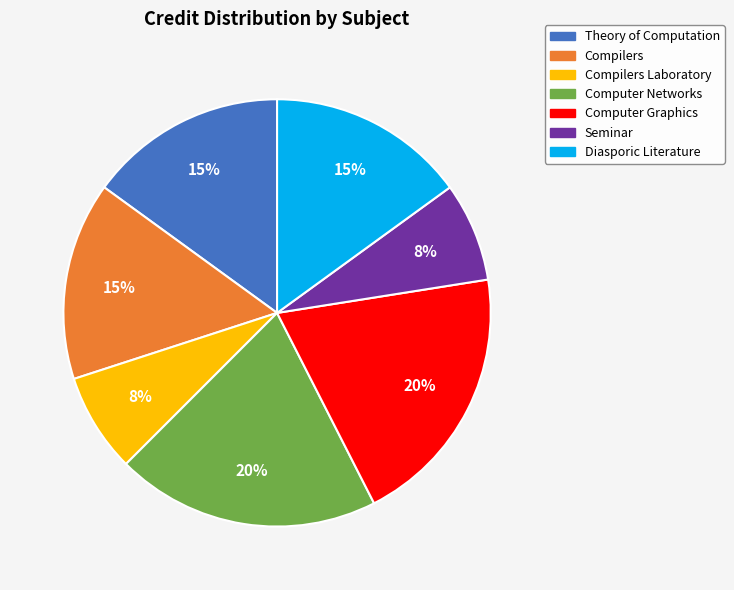

Do Computer Networks and Seminar together represent more than half of the pie?

No